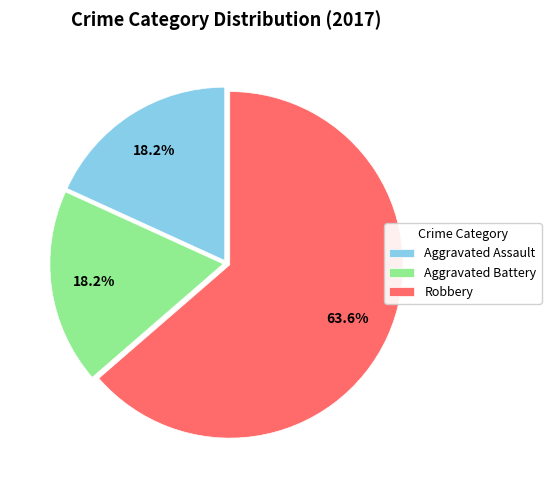

What percentage is the Aggravated Battery slice, to the nearest percent?

18%